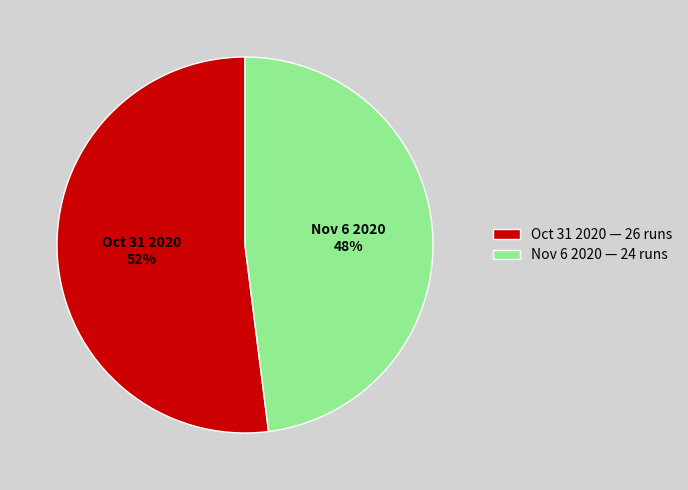

To the nearest percent, what is the combined percentage of Nov 6 2020 and Oct 31 2020?

100%